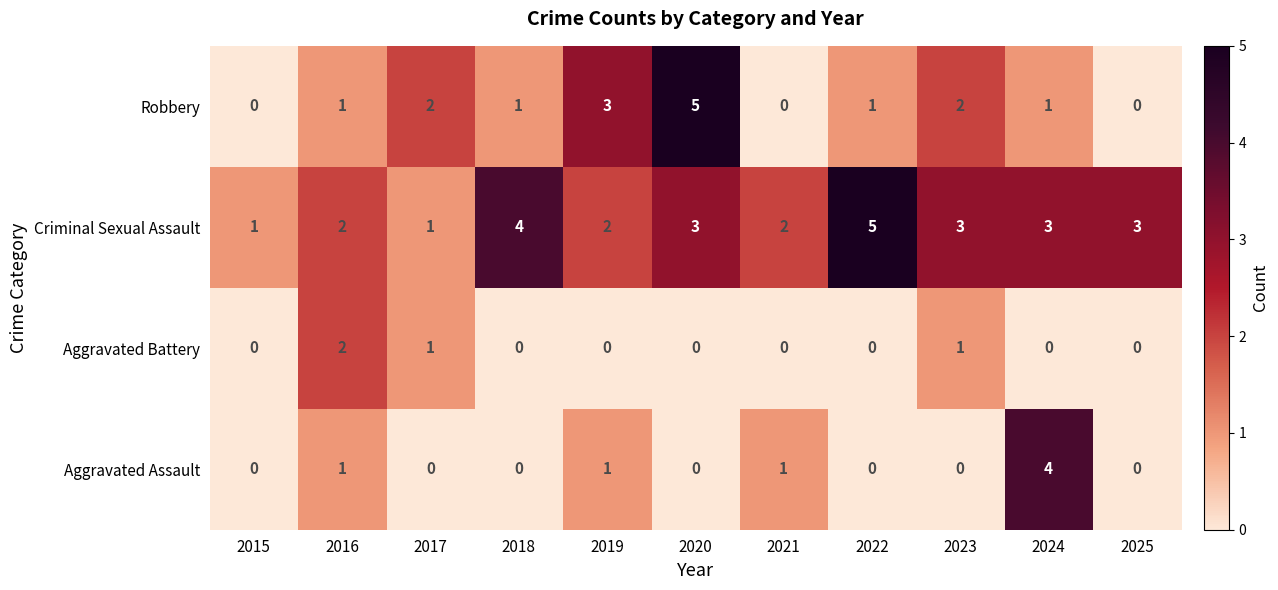

How many Aggravated Assault values are between 0 and 1?

10